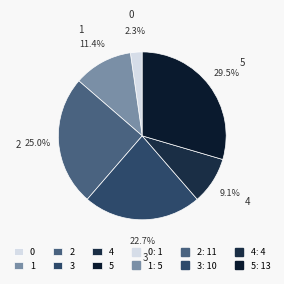

The 0 slice represents 2% of the pie. True or false?

True